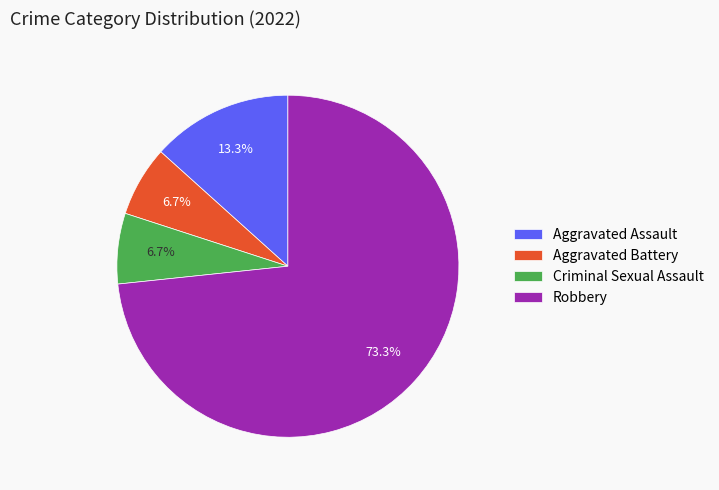

Approximately how many times larger is the value at Robbery compared to Aggravated Assault?

5.5